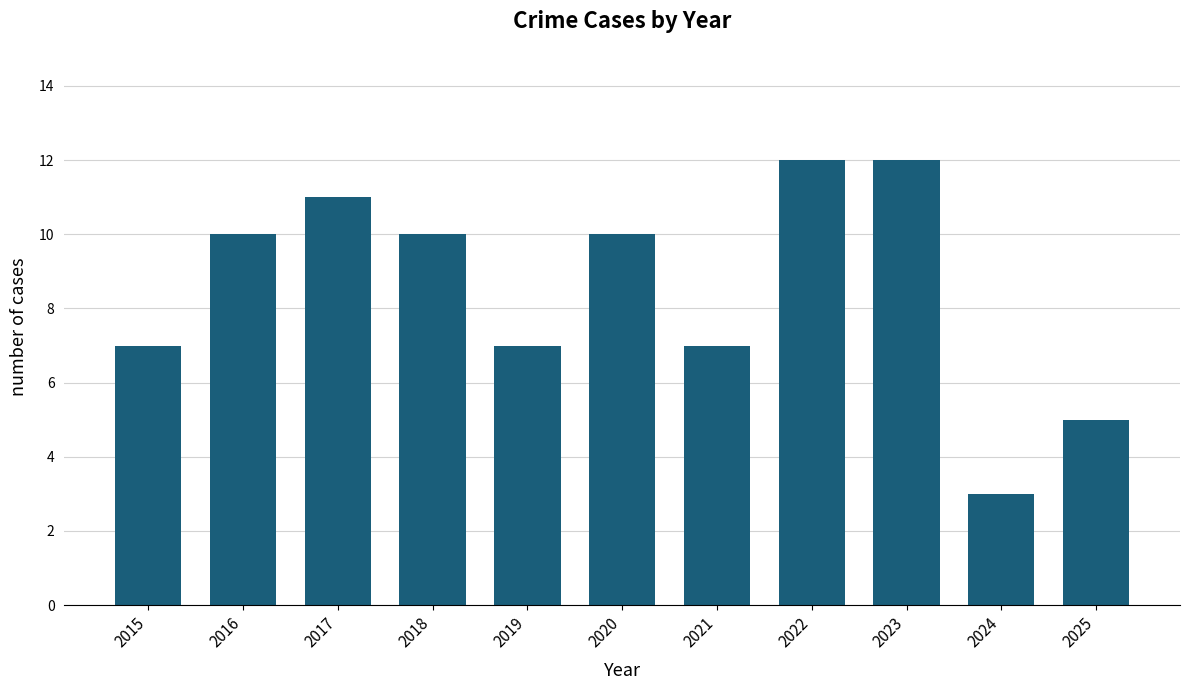

What is the difference between the values at 2018 and 2021?

3